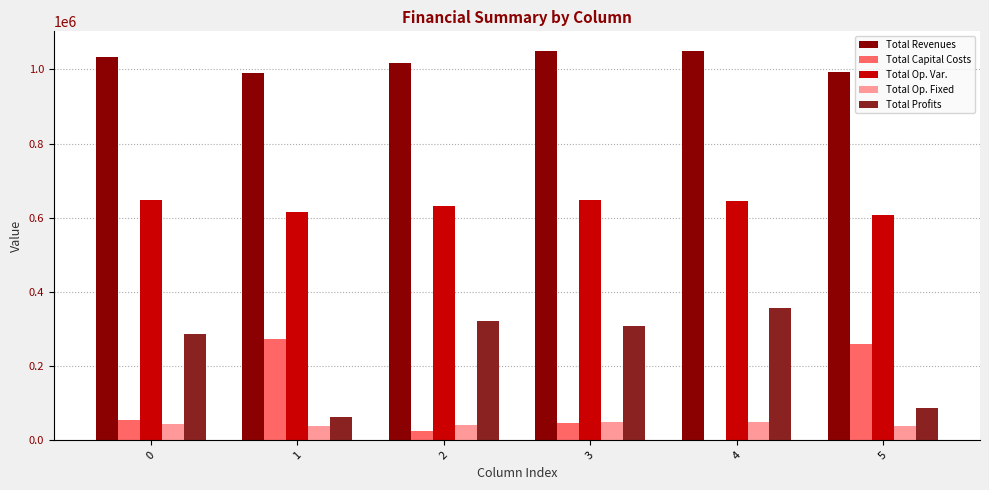

The value of Total Profits at 3 is 307946.9. True or false?

True